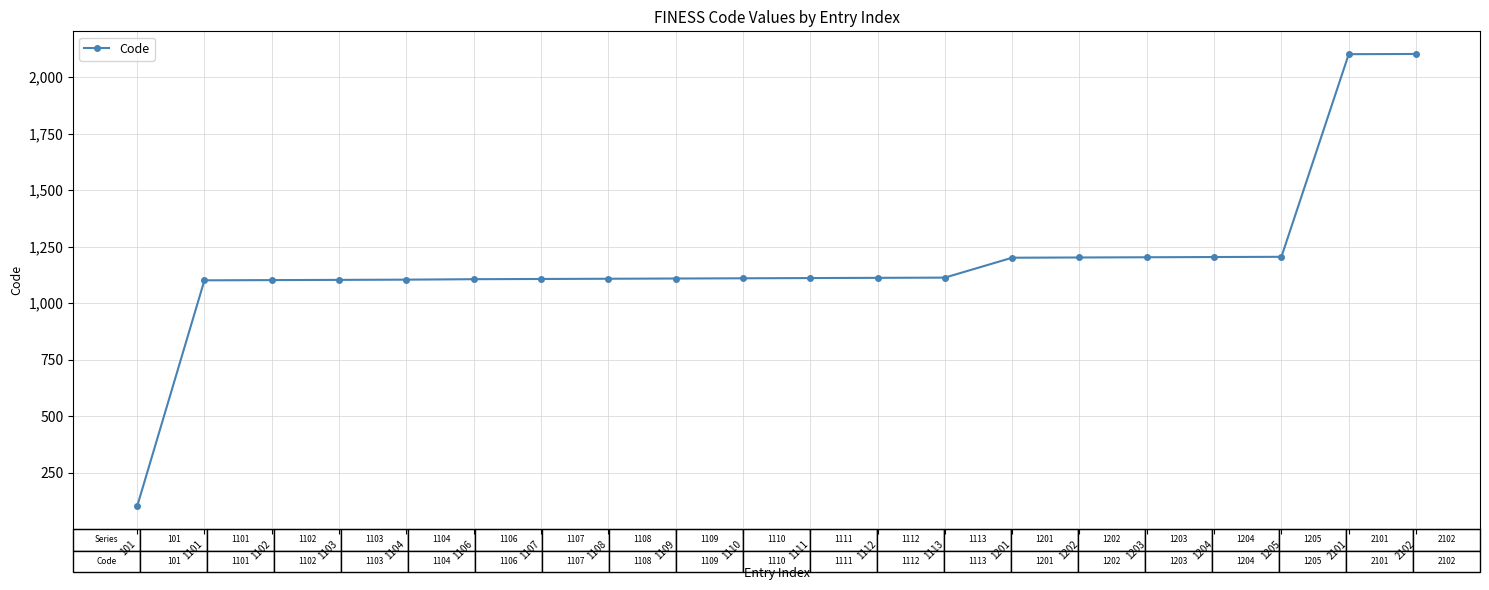

What is the change in value from 1102 to 2101?

+999